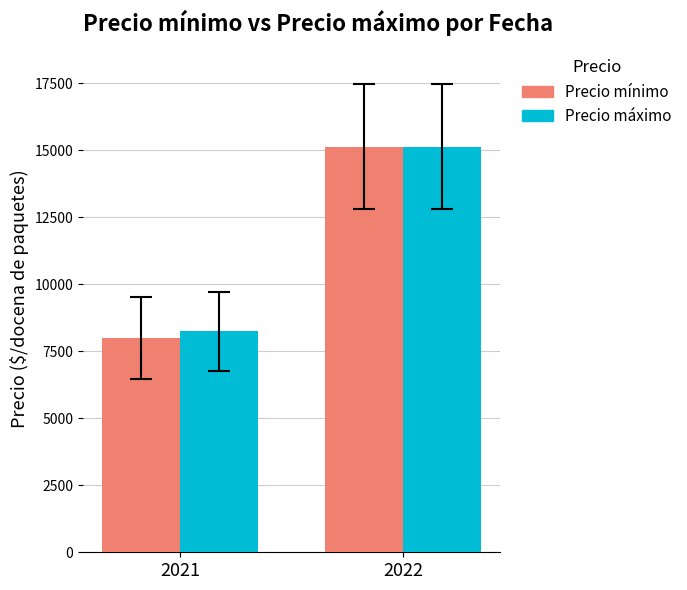

How many groups of bars are there?

2